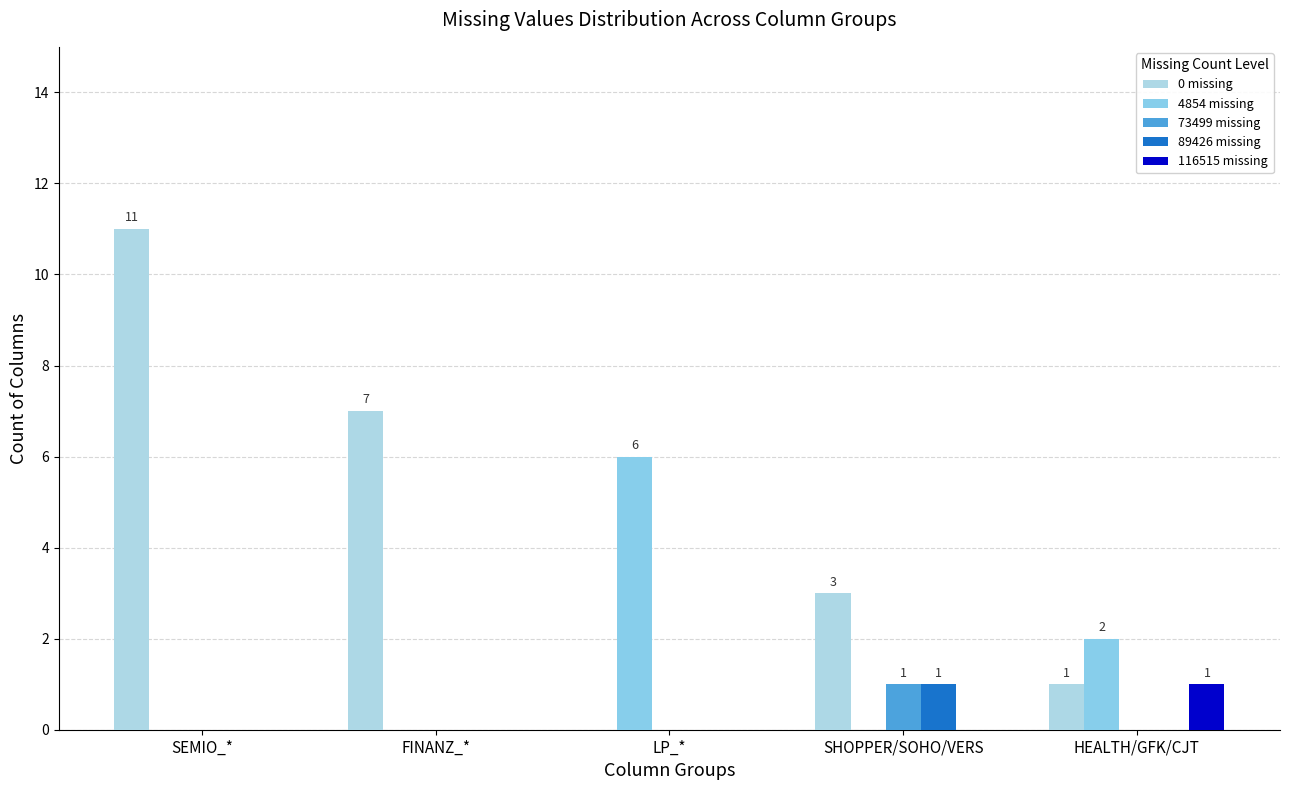

How many series are shown in this chart?

5